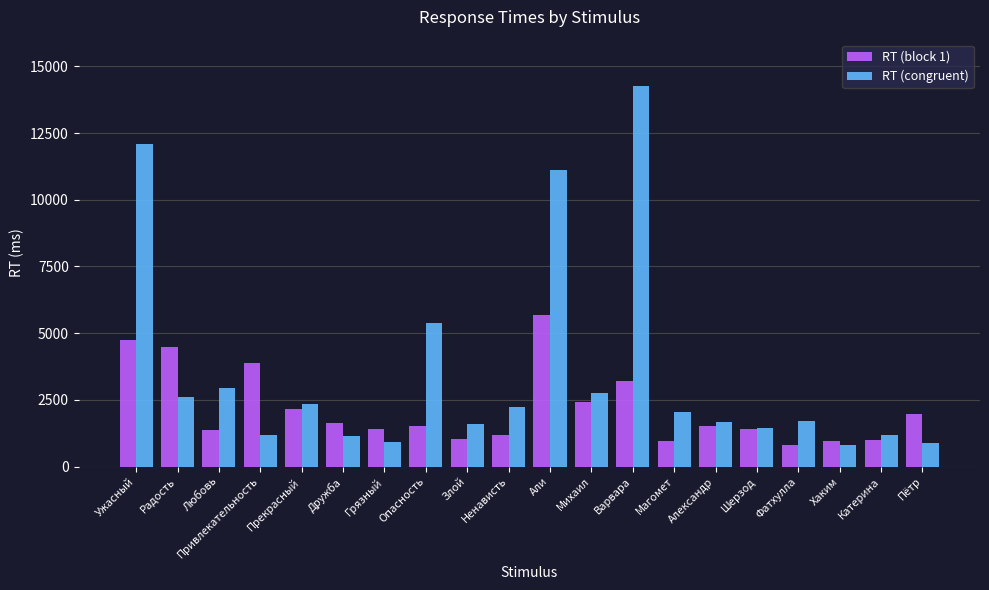

At which label does RT (block 1) reach its minimum?

Фатхулла